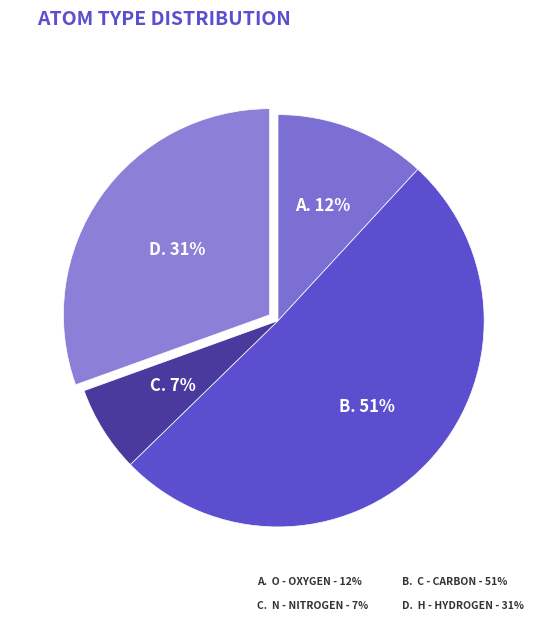

Do N and H together represent more than half of the pie?

No